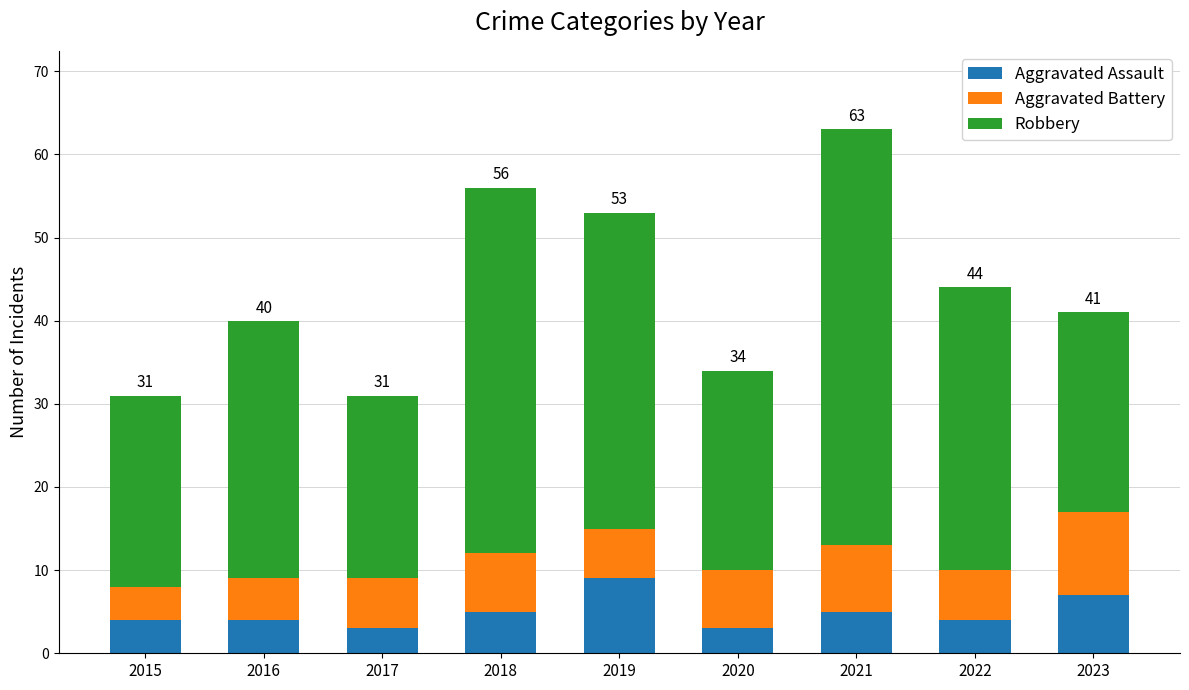

What is the sum of all Aggravated Assault values?

44